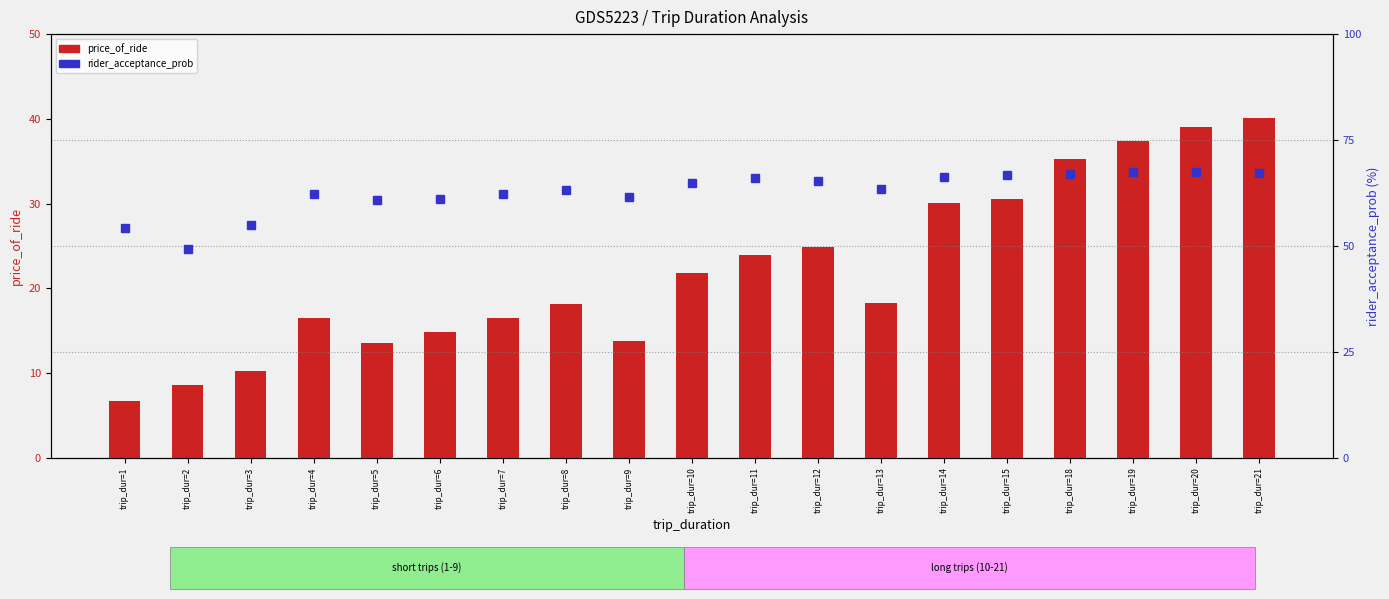

Rank the series at trip_dur=8 from highest to lowest value.

rider_acceptance_prob, price_of_ride